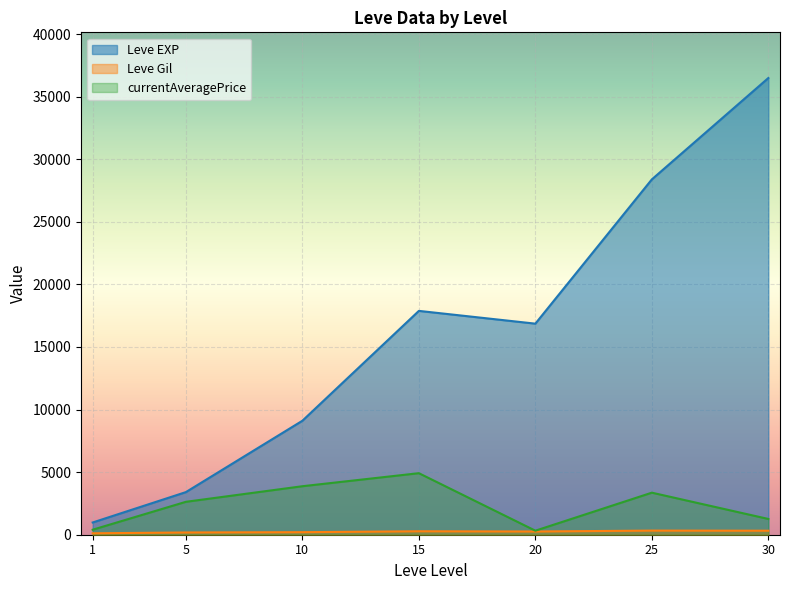

The value of Leve EXP at 15 is 30685.5. True or false?

False